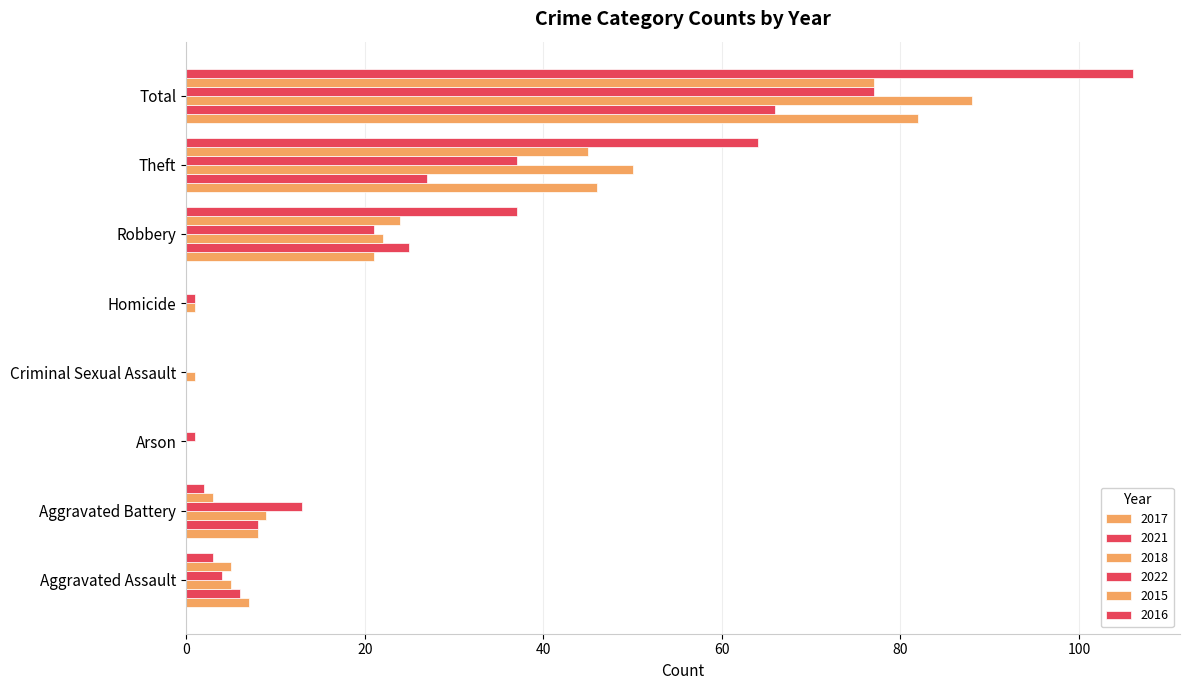

What position from the left is Theft?

7